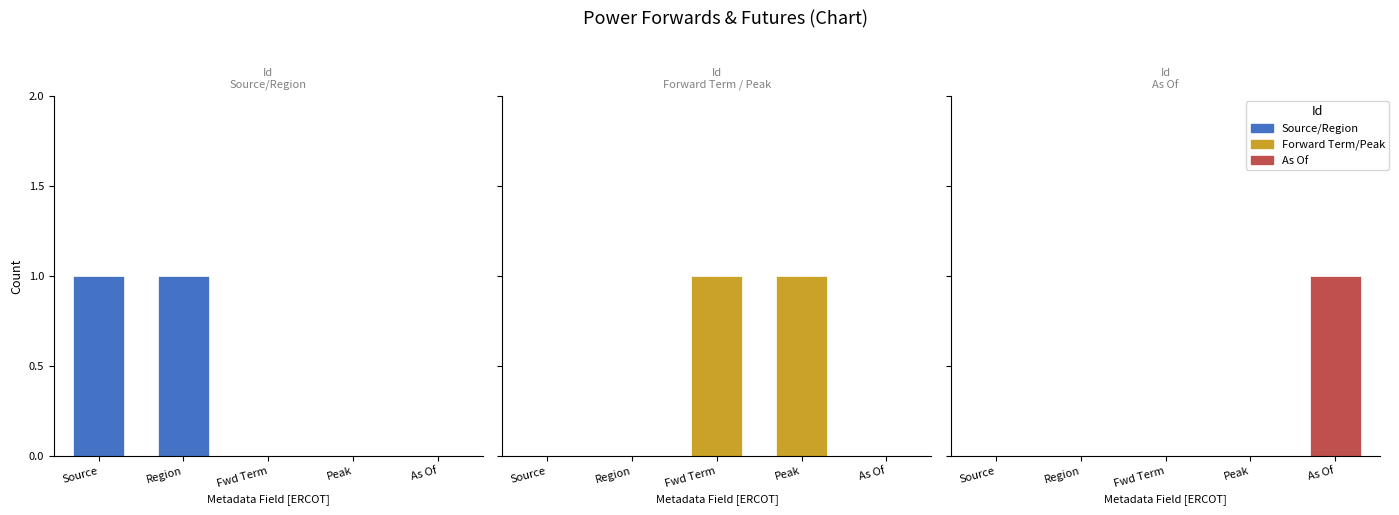

Reading left to right, extract all data points from this chart.

Source/Region: 1	1	0	0	0
Forward Term/Peak: 0	0	1	1	0
As Of: 0	0	0	0	1